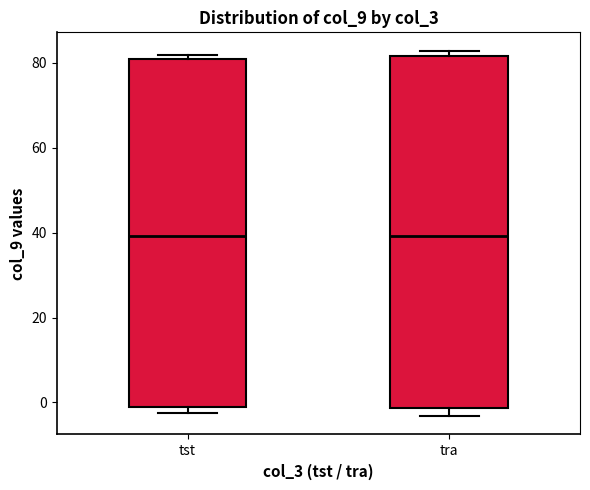

Where is the lower edge of the box for tst on the y-axis? The values are not printed on the chart, so give them approximately, as read against the axis.

-2